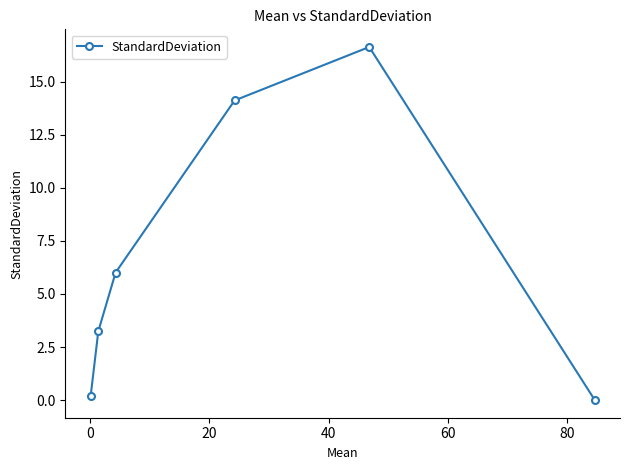

How many interior local peaks (higher than both neighbors) does the data have?

1